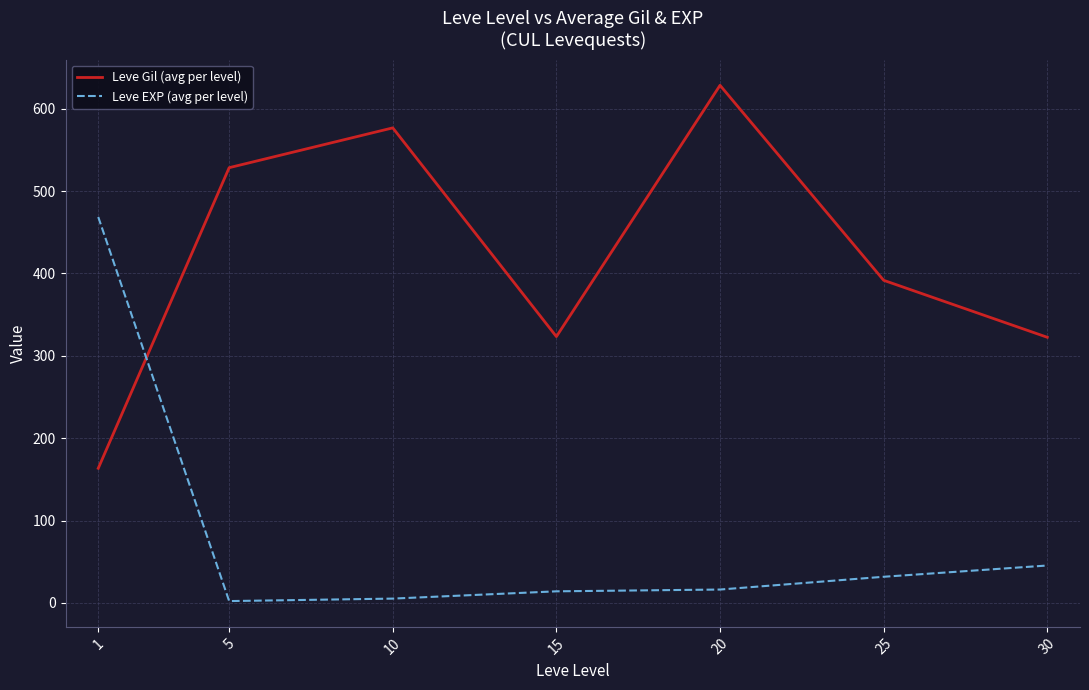

At which category is the sum across all series the highest?

20